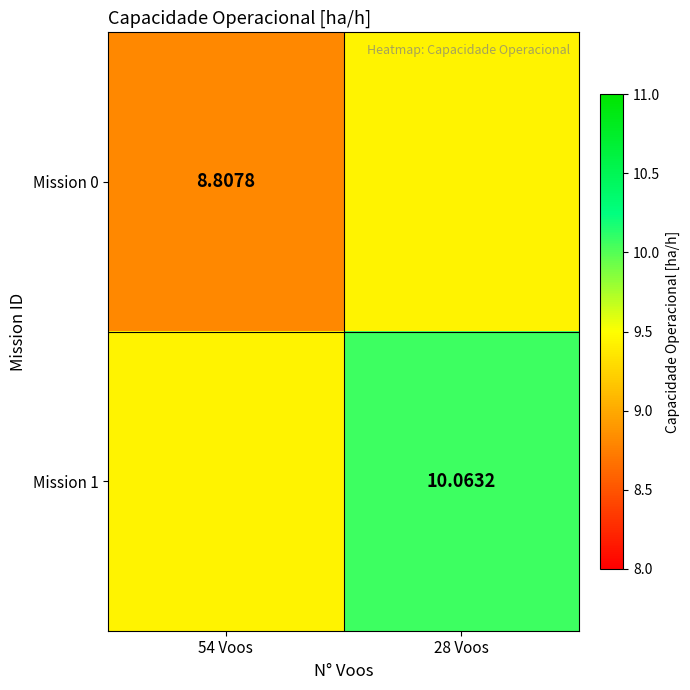

The value of Mission 1 at 28 Voos is 10.1. True or false?

True